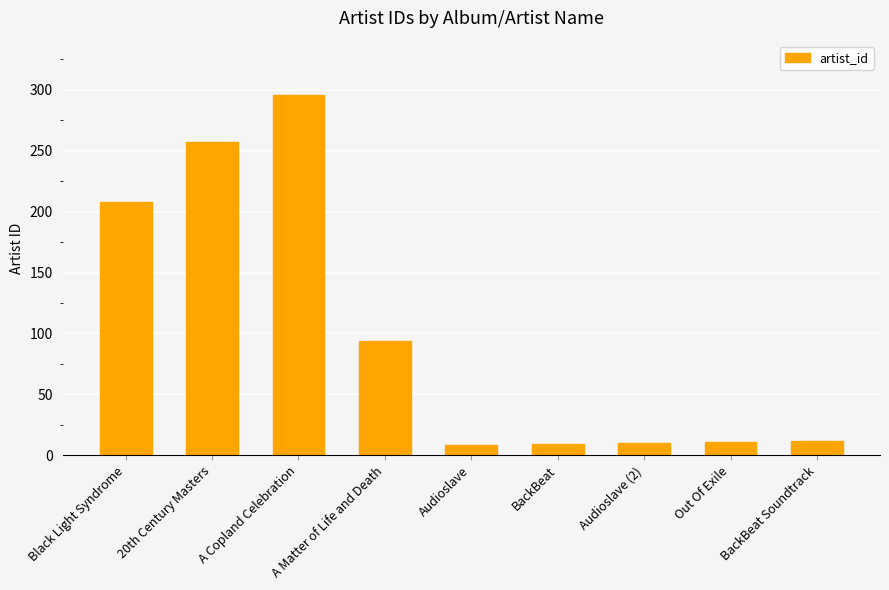

What is the difference between the values at 20th Century Masters and BackBeat Soundtrack?

245